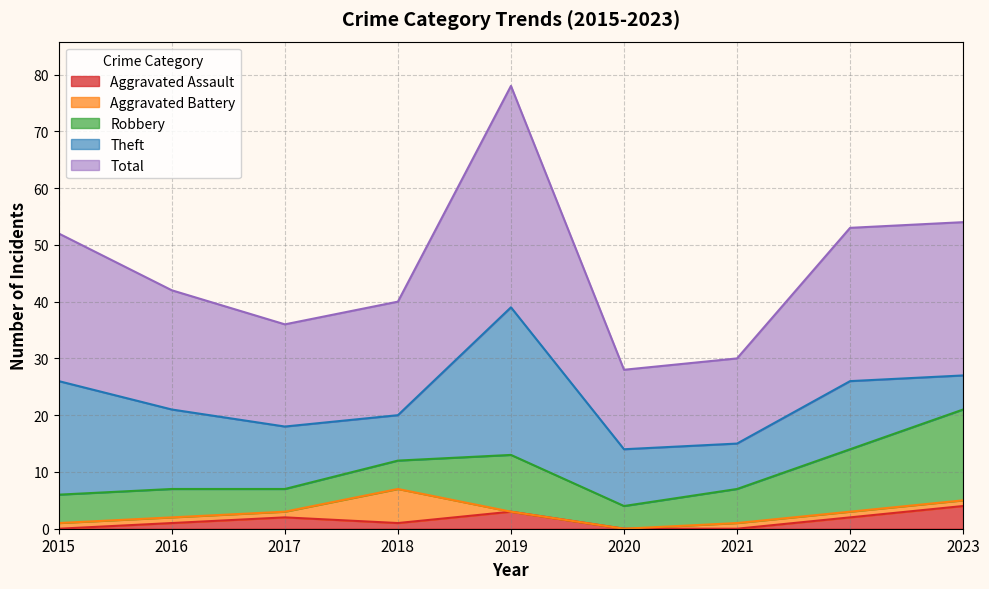

Which category has the lowest value across all series?

2015